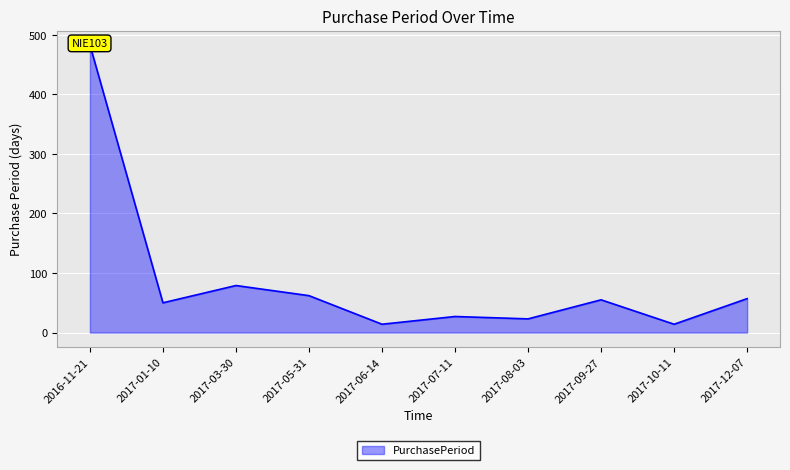

Which label corresponds to the largest value in the chart?

2016-11-21